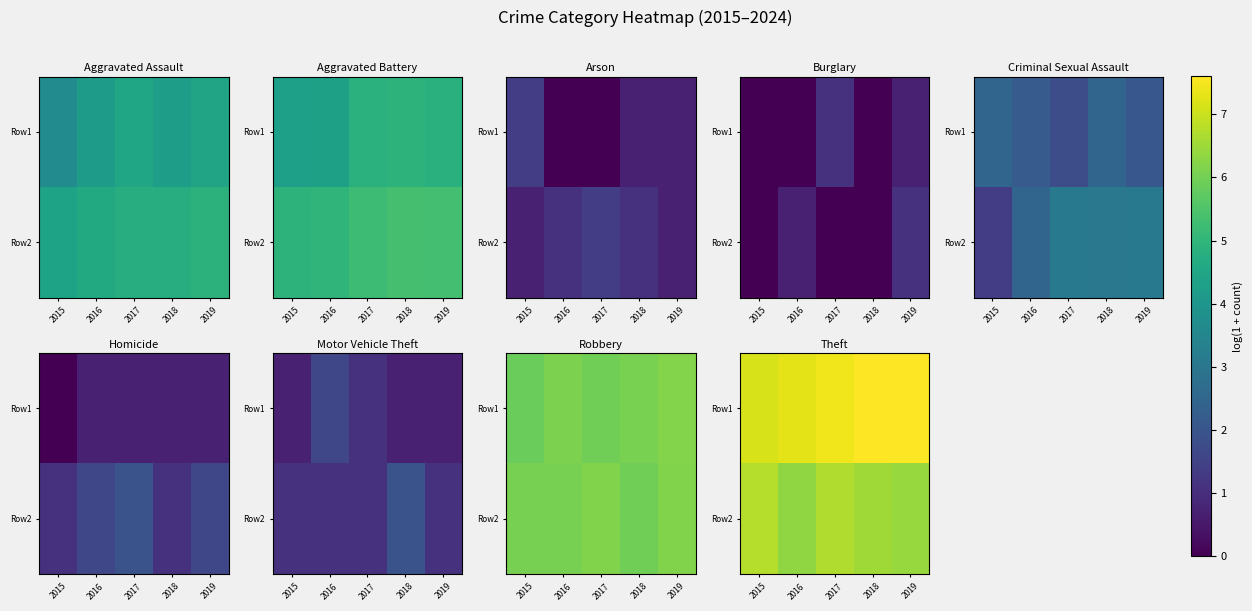

Rank the series by their average value, from lowest to highest.

Row2, Row1